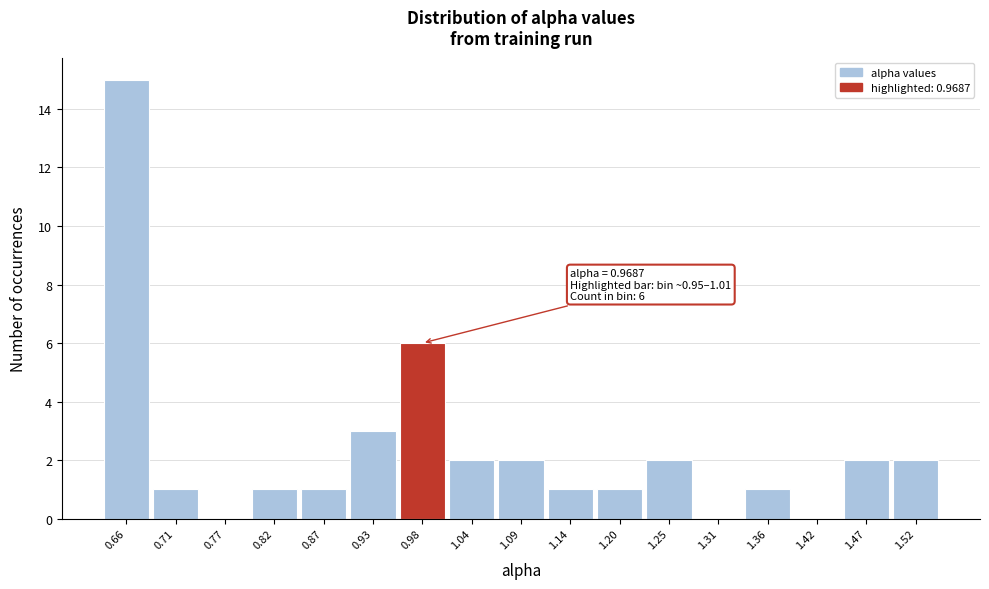

Which range on the x-axis has the tallest bar?

0.63 to 0.68